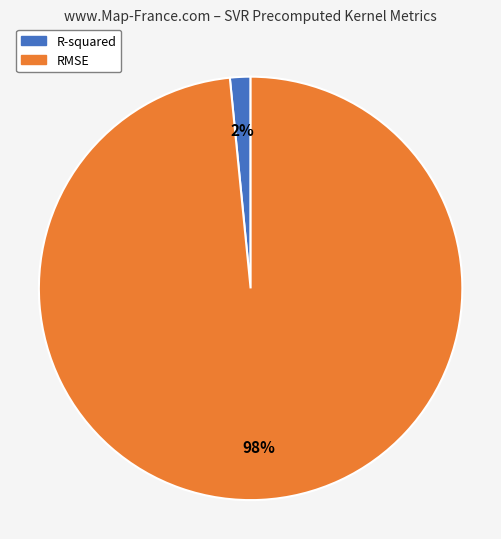

Which slice is the smallest?

R-squared